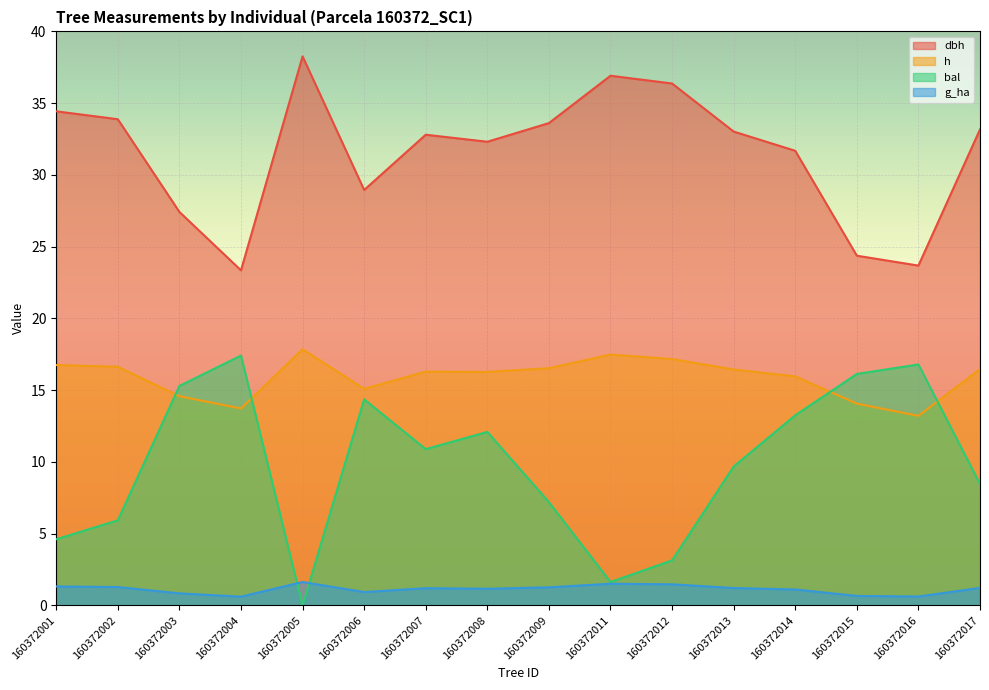

At which label is g_ha closest to 1?

160372006